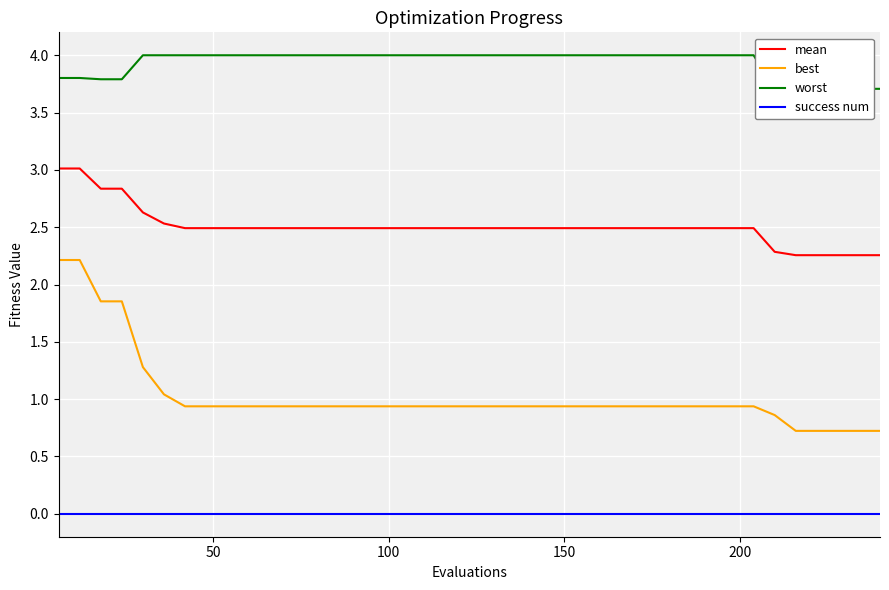

What is the difference between the second highest and second lowest values in the worst series?

0.3